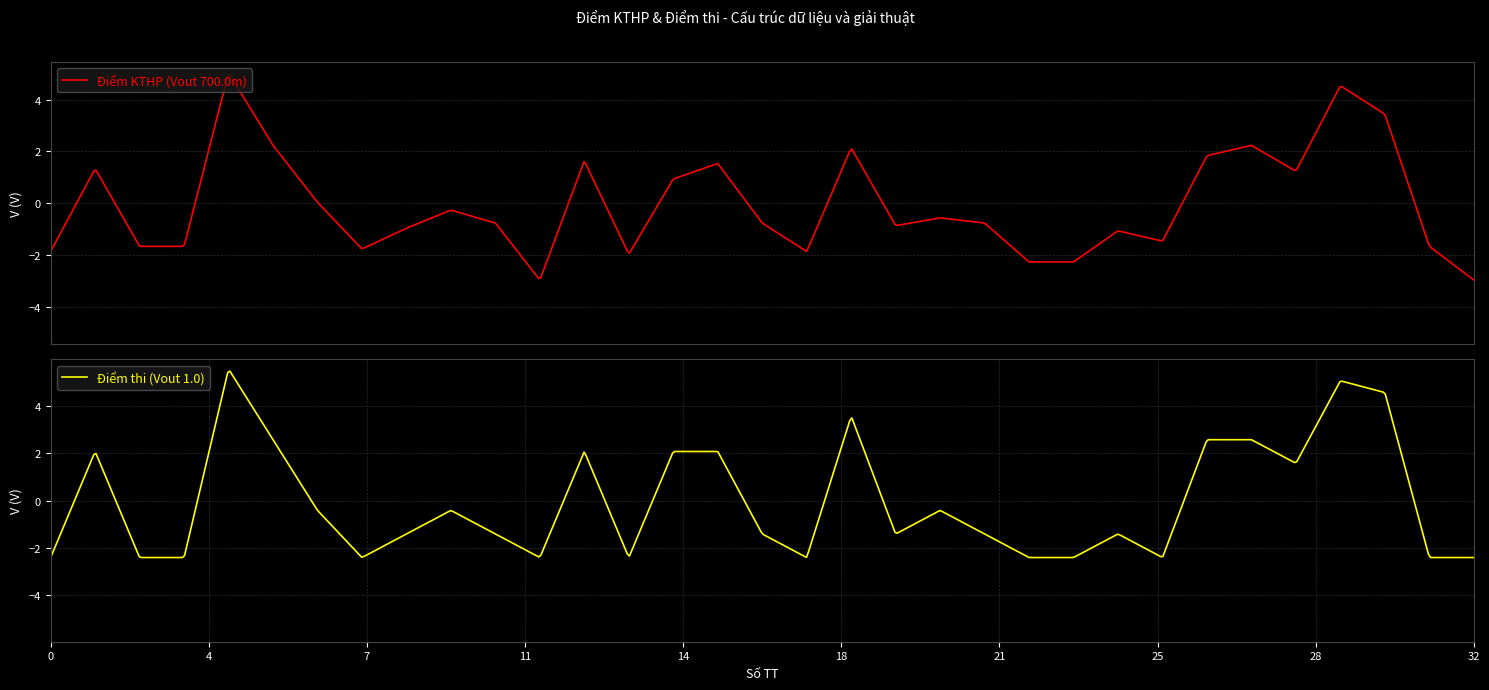

How many interior local valleys does the Điểm thi (Vout 1.0) series have?

7